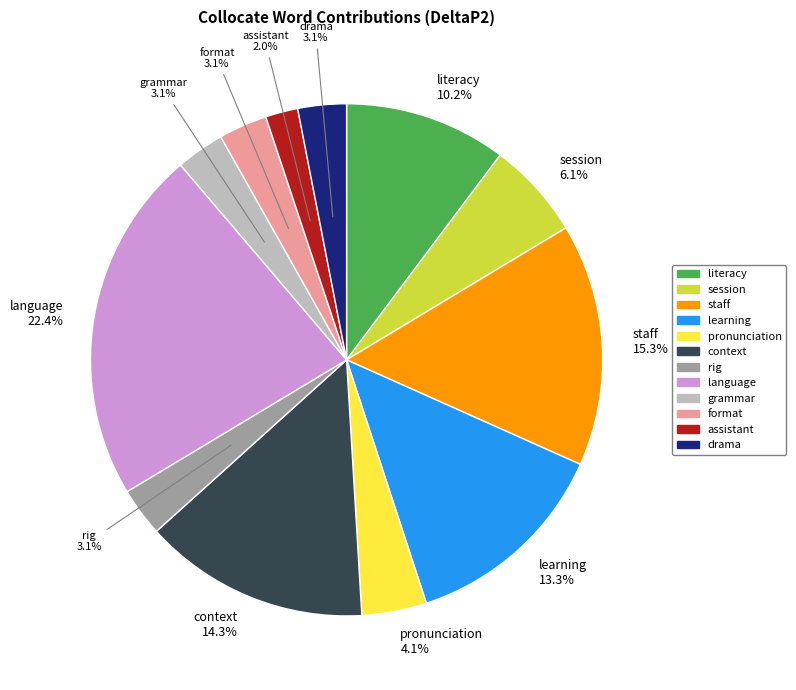

How many segments does this pie chart have?

12